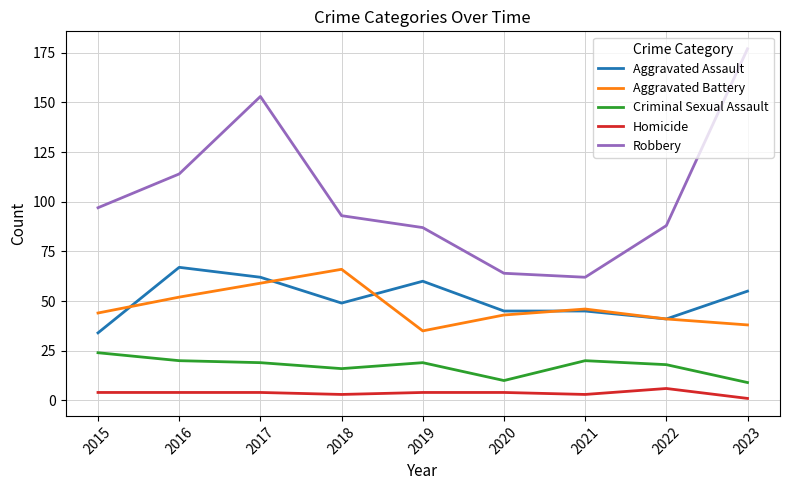

True or false: Aggravated Assault has a value of 45 at 2021.

True